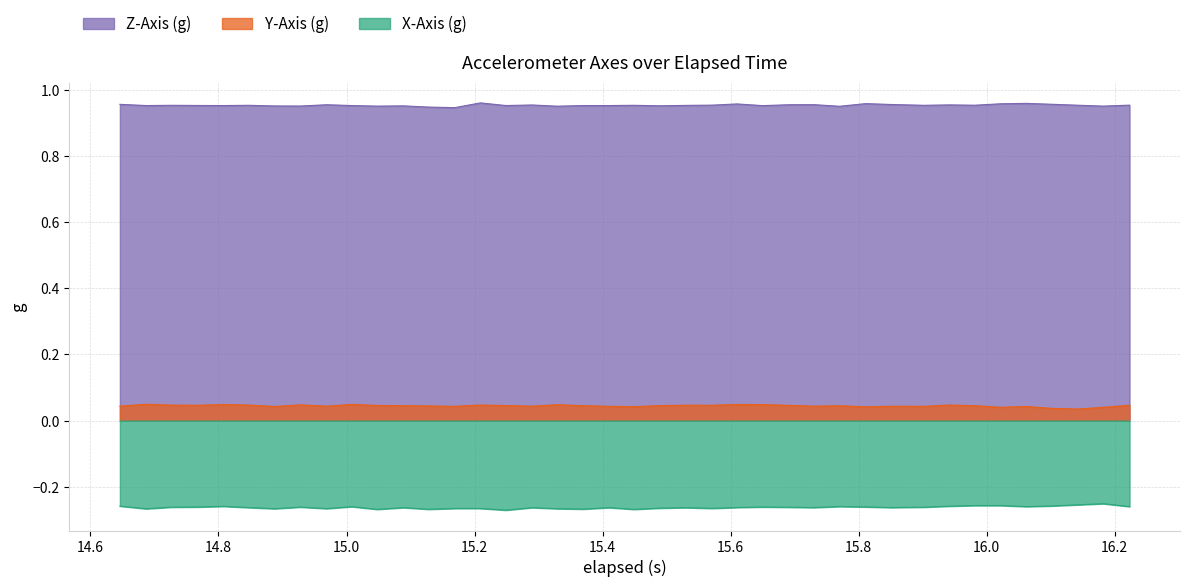

How many lines are shown in the chart?

3